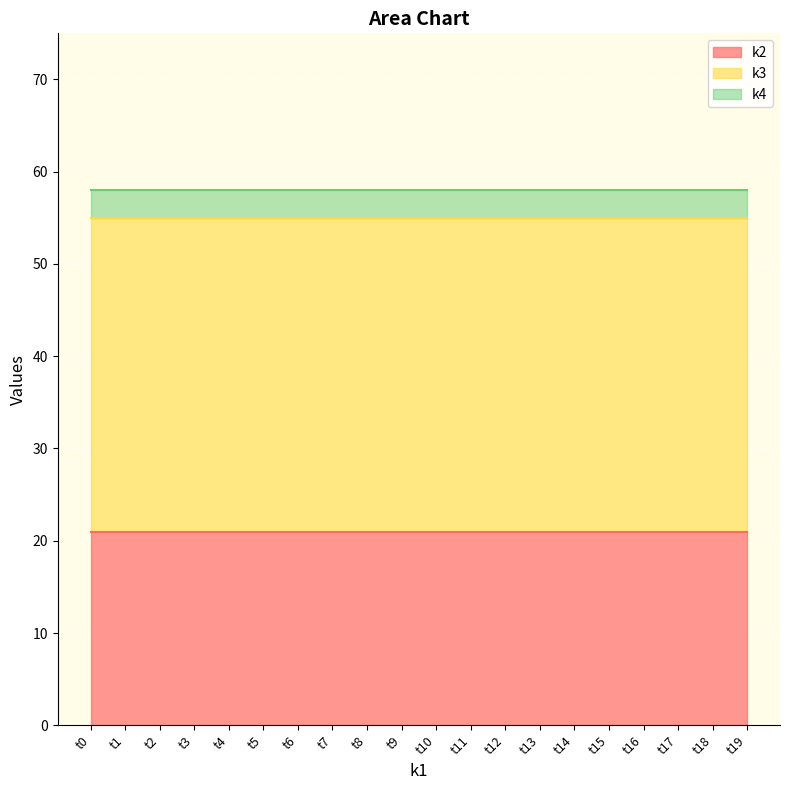

What is the average value of the k2 series?

21